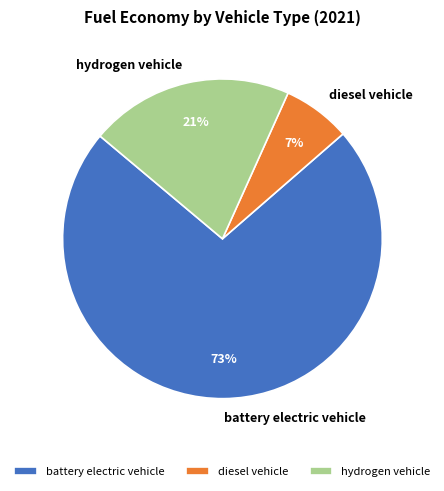

Is it true that diesel vehicle is 7% of the pie?

True